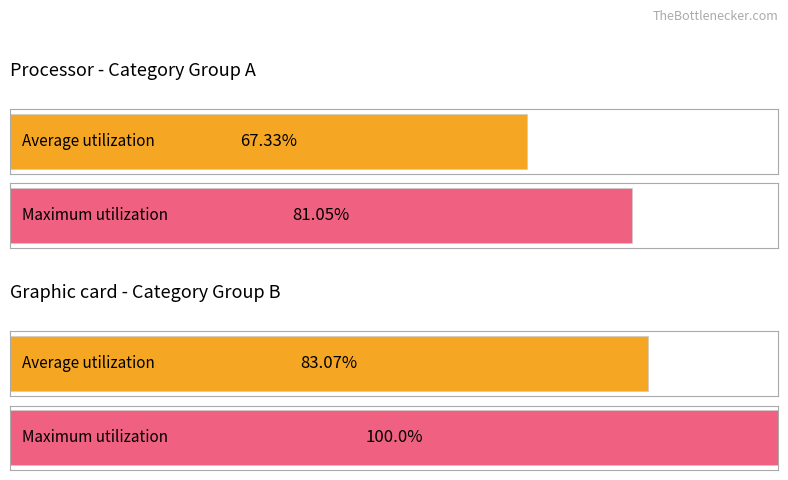

What is the difference between the second highest and minimum values?

15.7